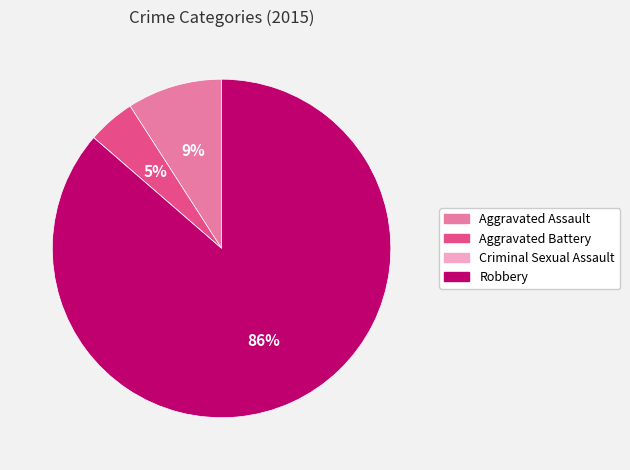

True or false: Robbery accounts for 99% of the total.

False